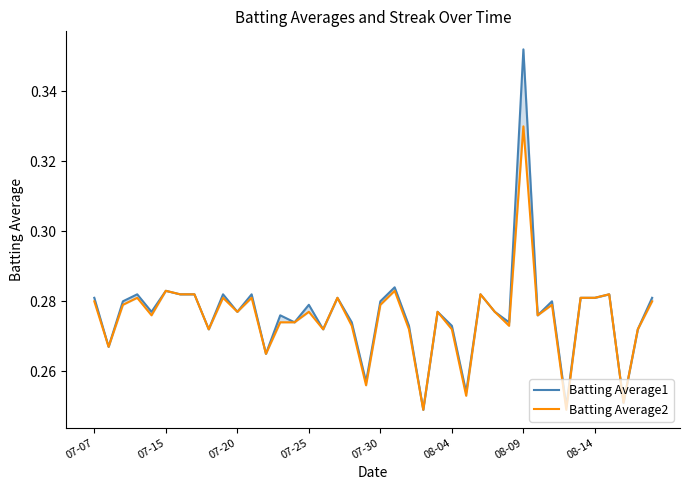

Is the value of Batting Average1 at 12 greater than the value of Batting Average2 at 29?

No